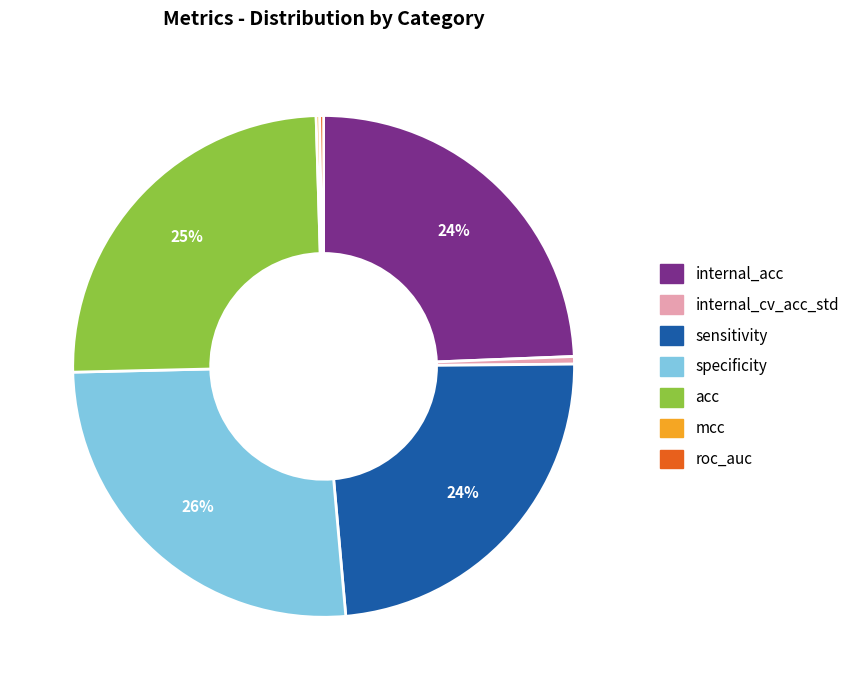

Is there a majority slice in this chart?

No